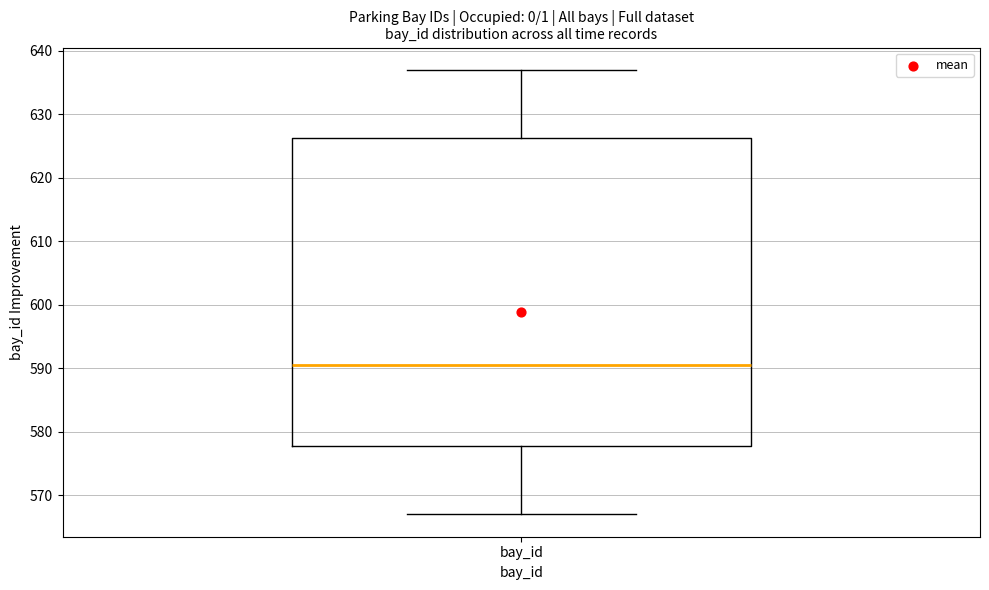

Read this box plot against the y-axis: the position of the median line, the range covered by the box, and the ends of both whiskers. The values are not printed on the chart, so give them approximately, as read against the axis.

median 591, box 578 to 626, whiskers 567 to 637